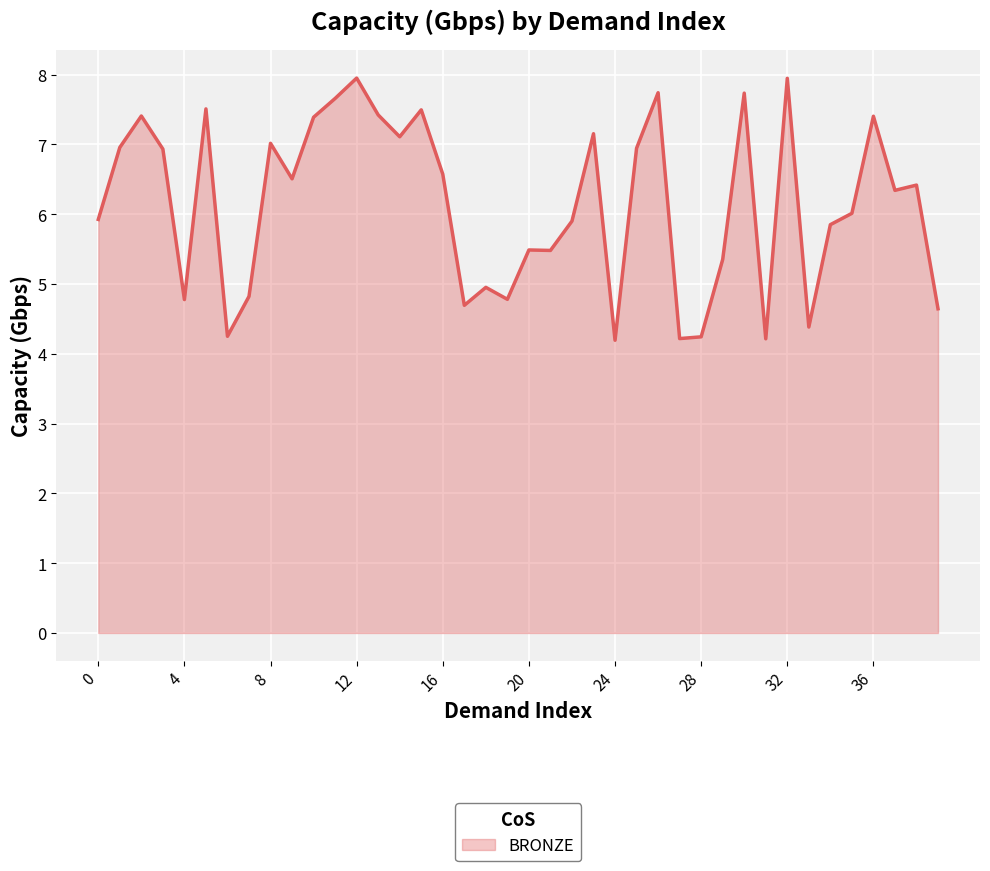

Count the number of data series in this chart.

1